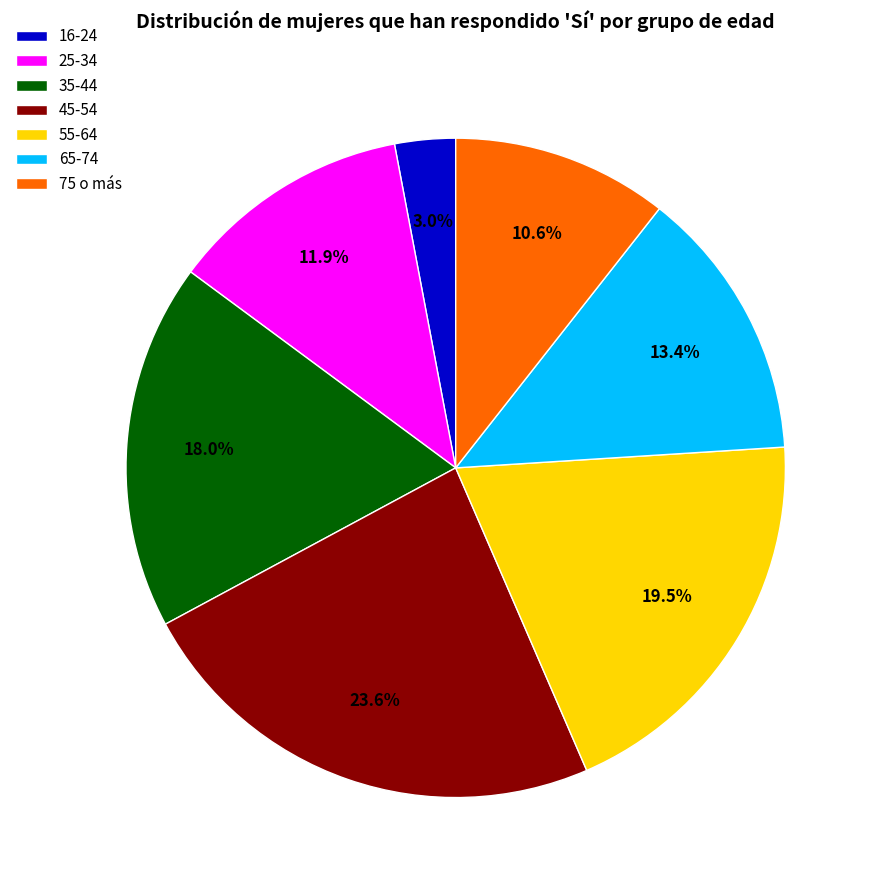

To the nearest percent, what is the difference between the 65-74 and 55-64 slice percentages?

6%